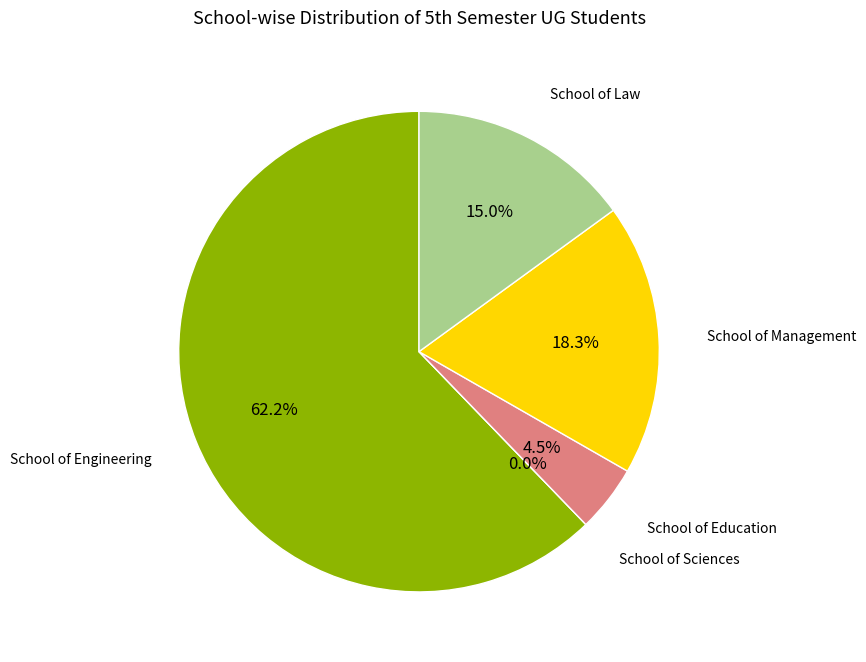

How many segments does this pie chart have?

5